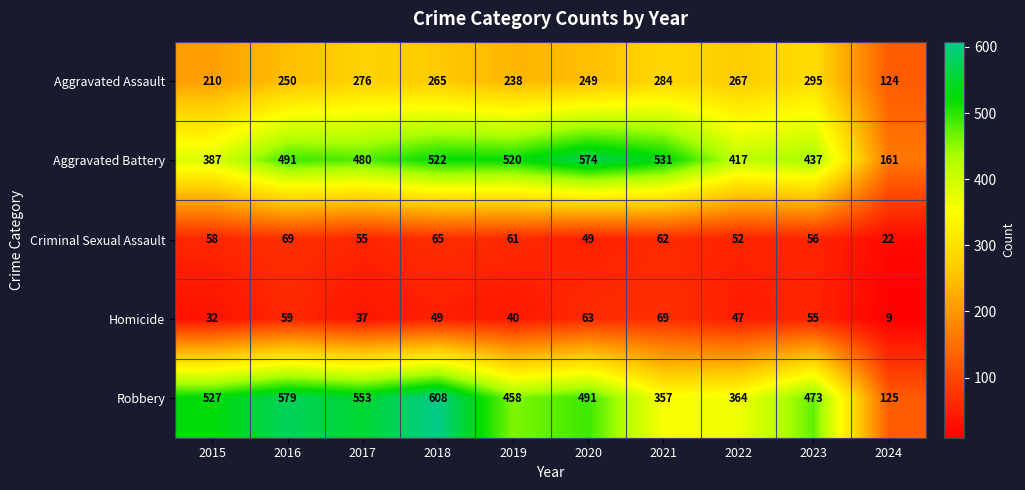

At how many categories does at least one series exceed 379?

9